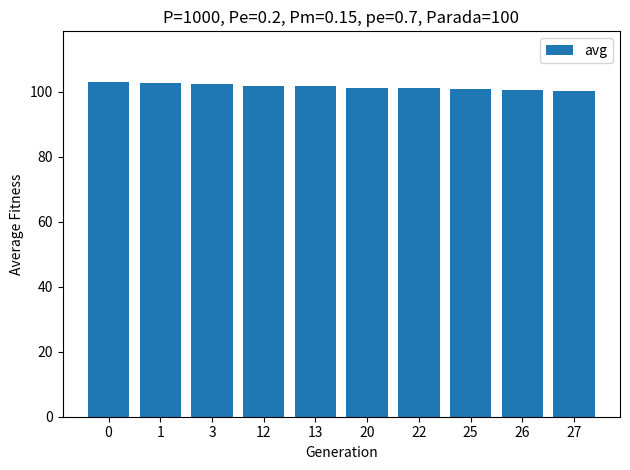

What is the sum of all values?

1015.2